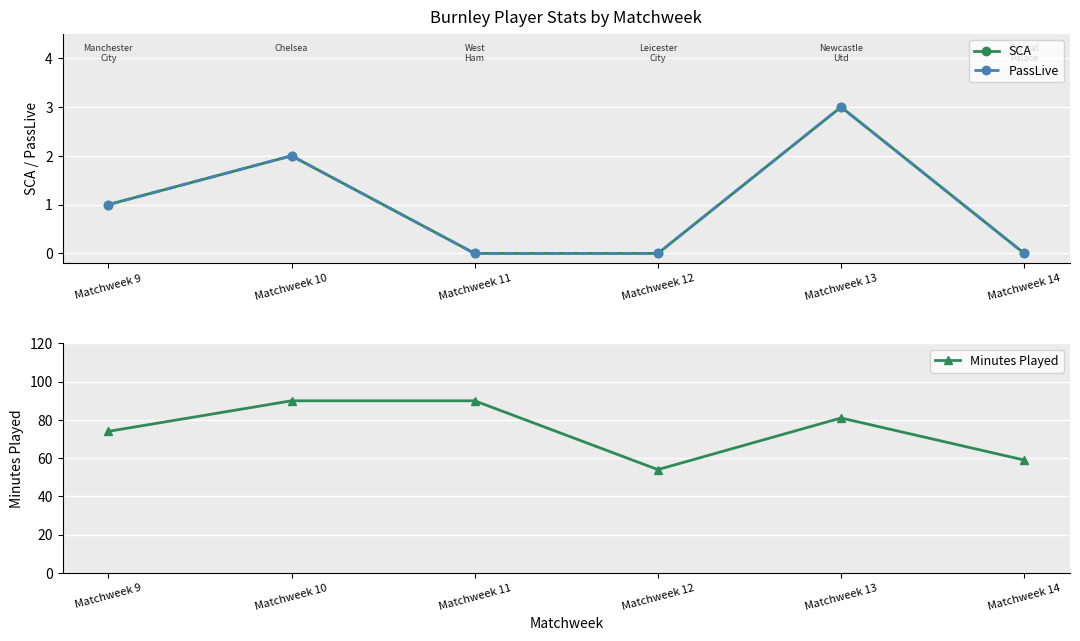

At which label is Minutes Played closest to 72?

Matchweek 9